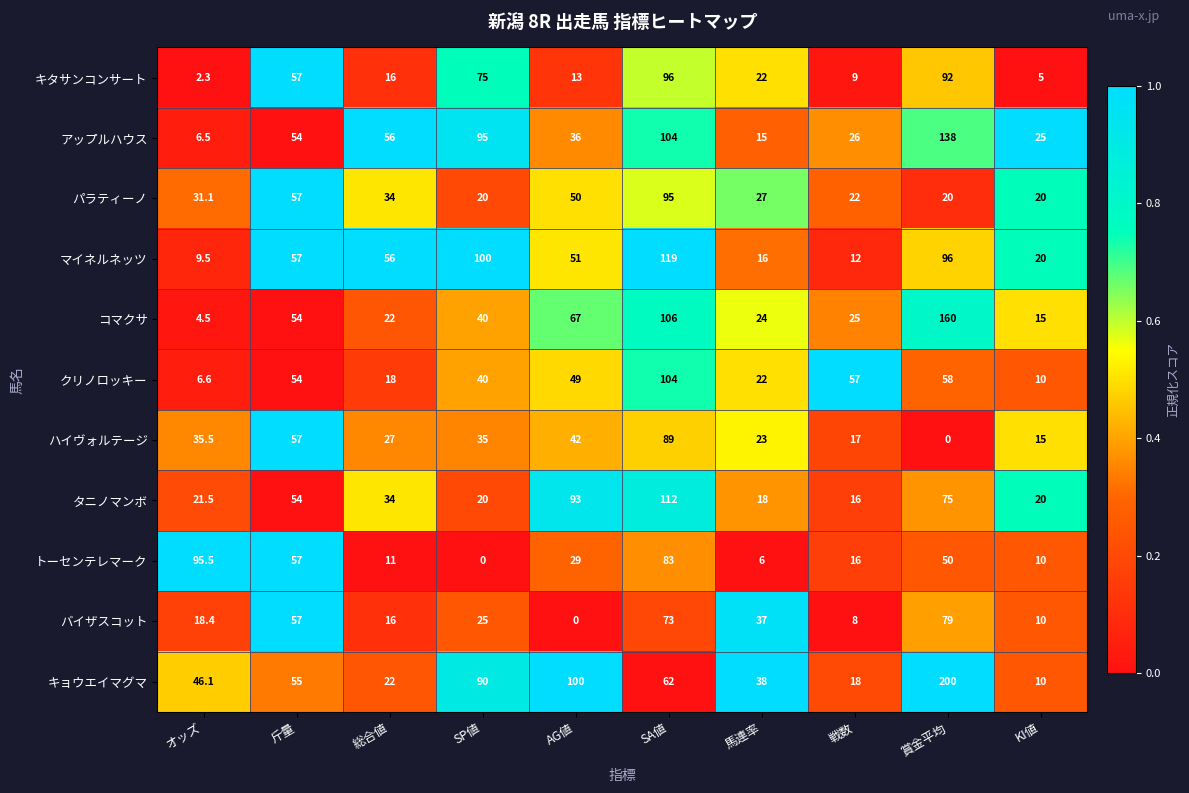

True or false: アップルハウス has a value of 210.2 at 賞金平均.

False